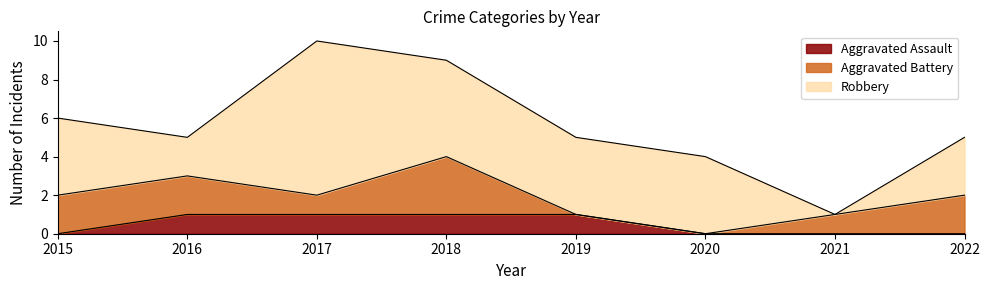

Rank the categories by Aggravated Battery value from lowest to highest.

2019, 2020, 2017, 2021, 2015, 2016, 2022, 2018